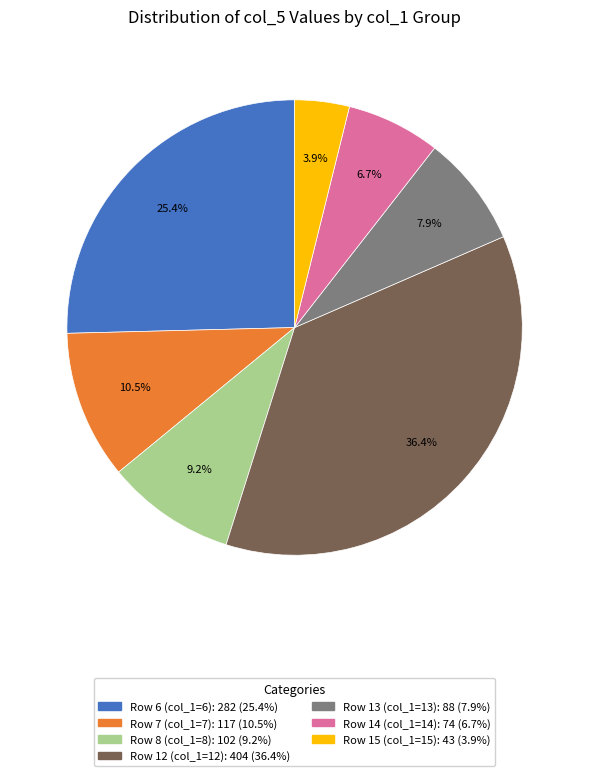

Does any single category account for the majority?

No